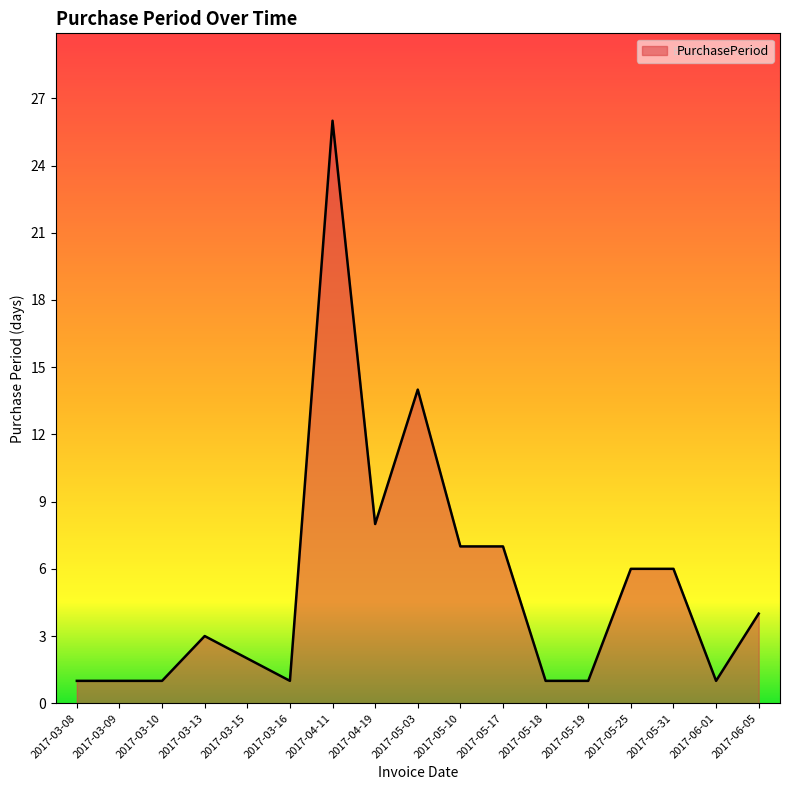

What is the sum of the values at 2017-04-19 and 2017-03-13?

11